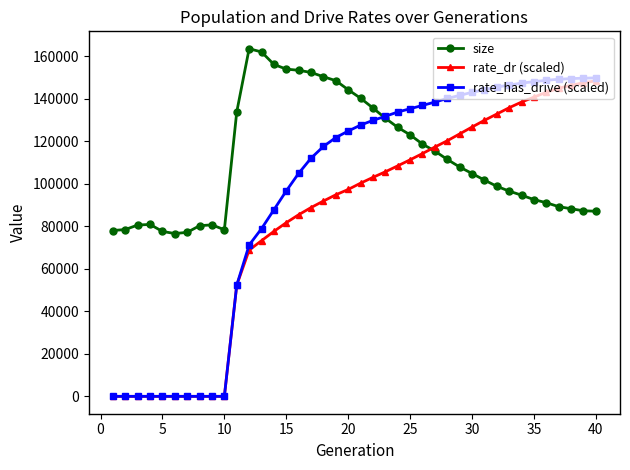

How many times do size and rate_dr (scaled) cross each other?

1